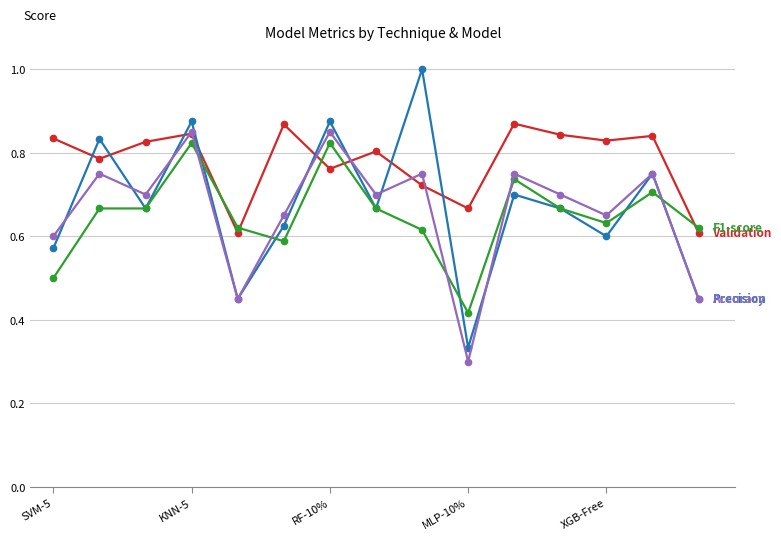

What is the maximum value shown in the chart?

1.0